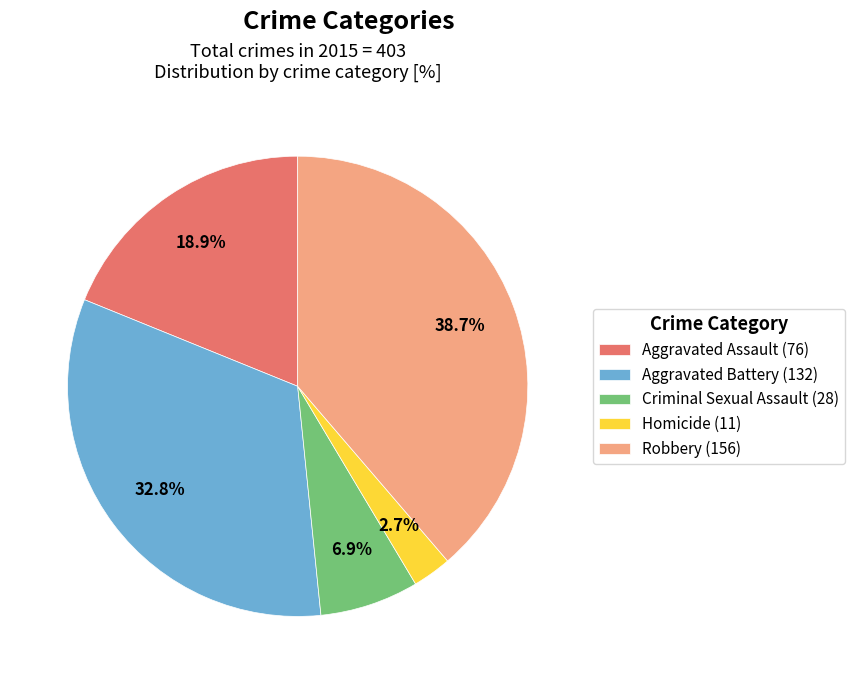

Rank the categories by value from lowest to highest.

Homicide, Criminal Sexual Assault, Aggravated Assault, Aggravated Battery, Robbery